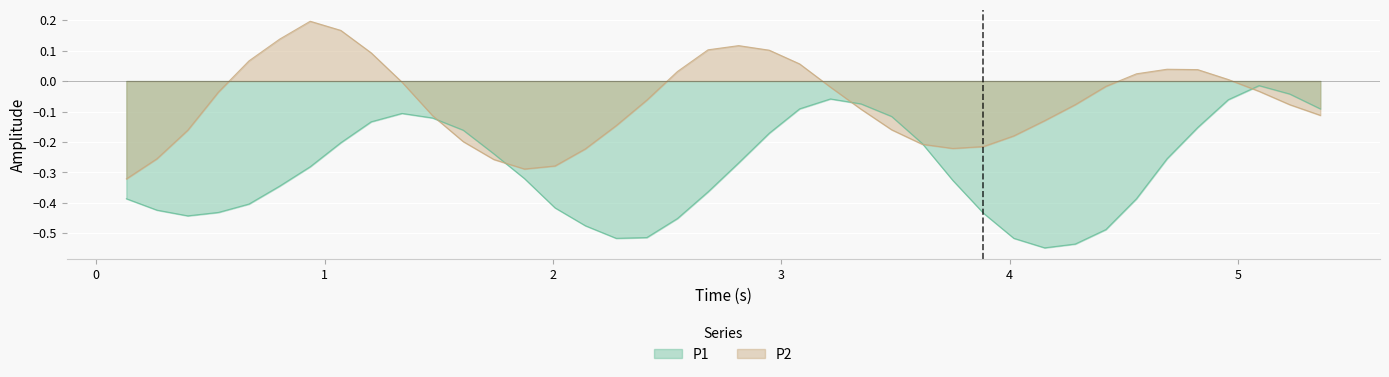

What is the minimum value for P2?

-0.3